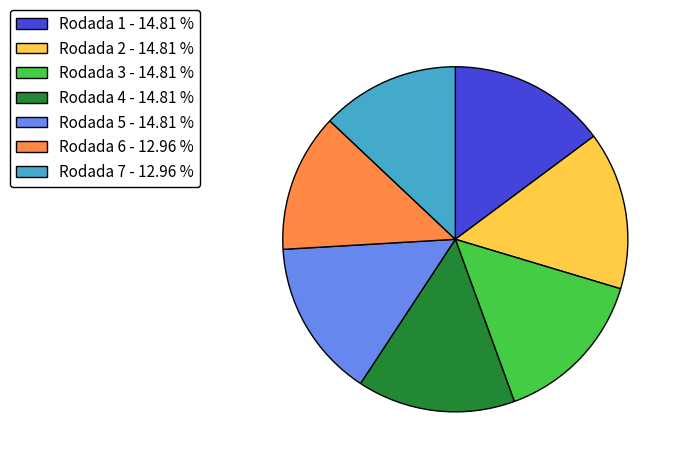

Which has a higher value, Rodada 1 - 14.81 % or Rodada 6 - 12.96 %?

Rodada 1 - 14.81 %